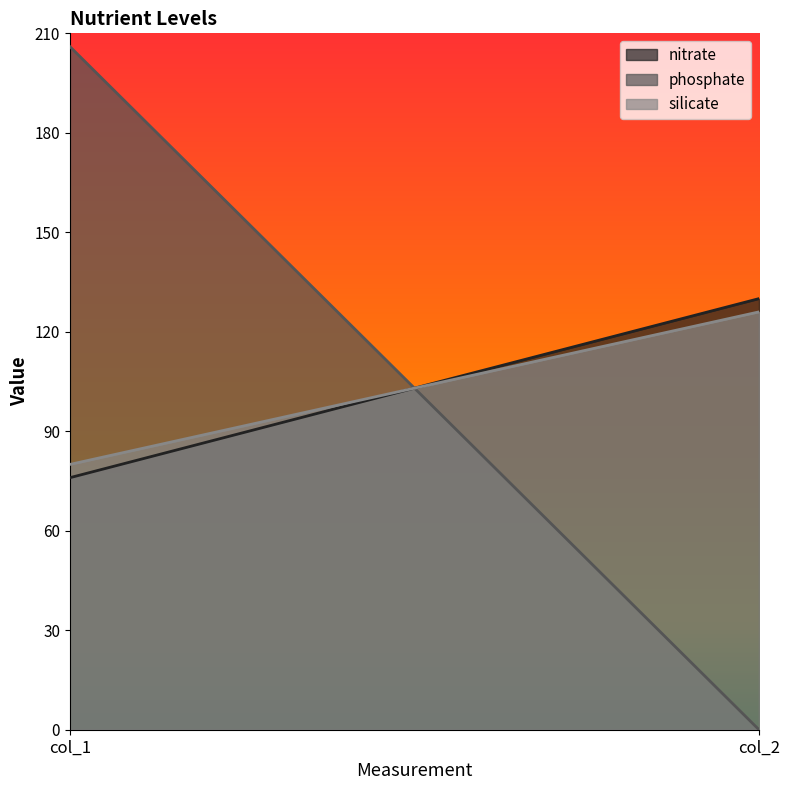

What is the sum of all nitrate values?

206